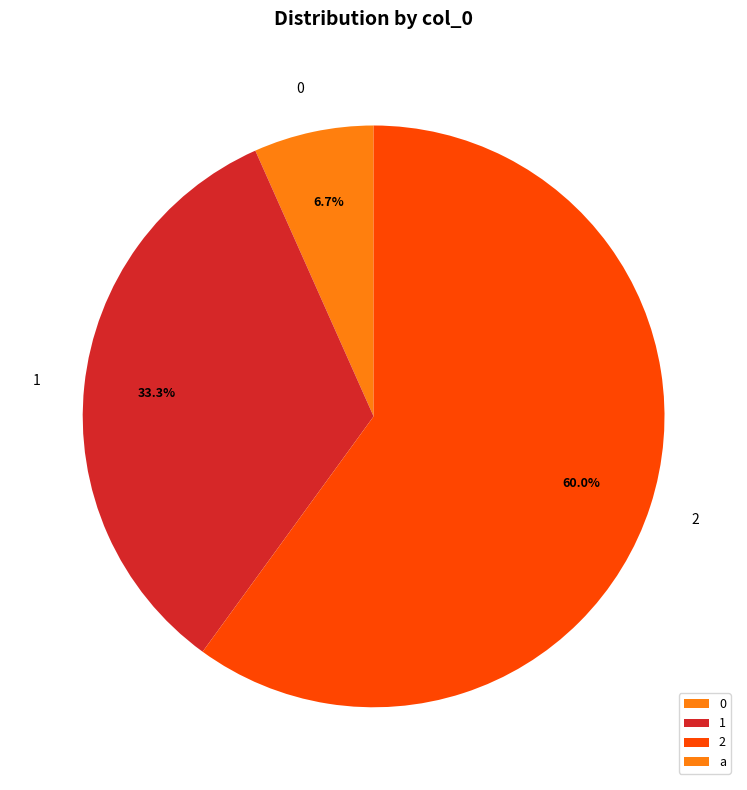

Is the sum of 0 and 1 greater than half?

No